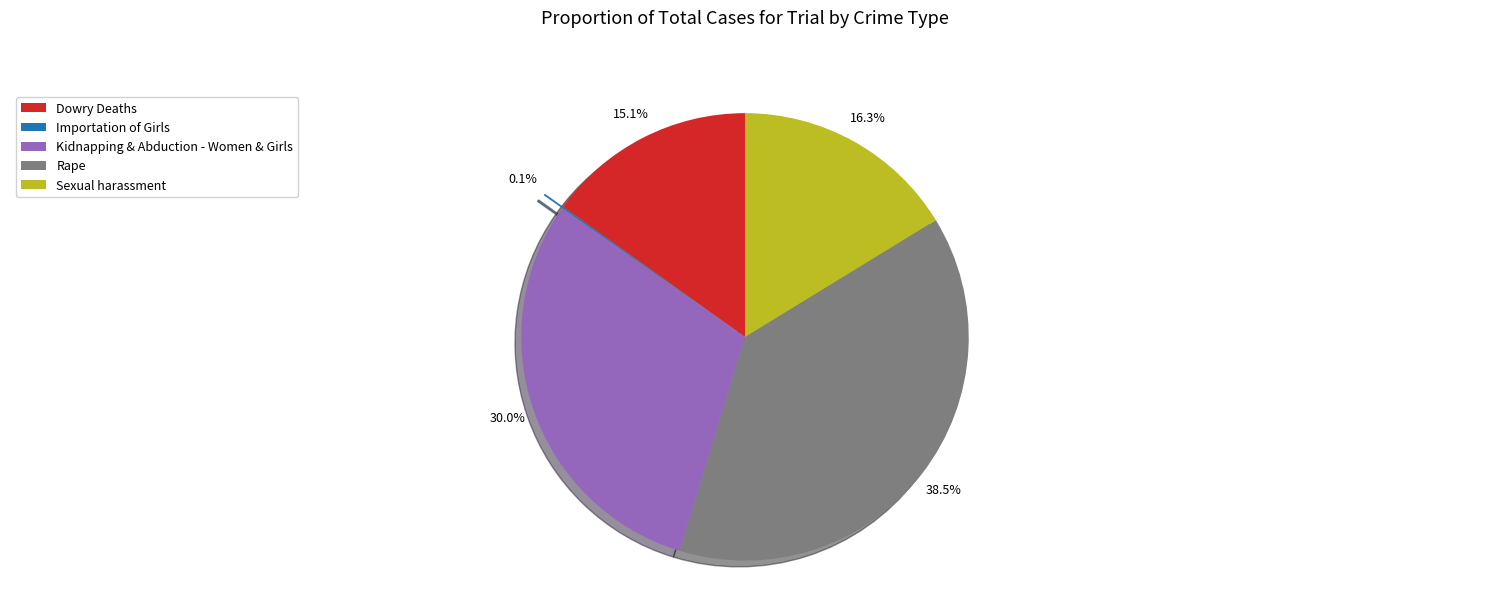

What percentage is the Kidnapping & Abduction - Women & Girls slice, to the nearest percent?

30%